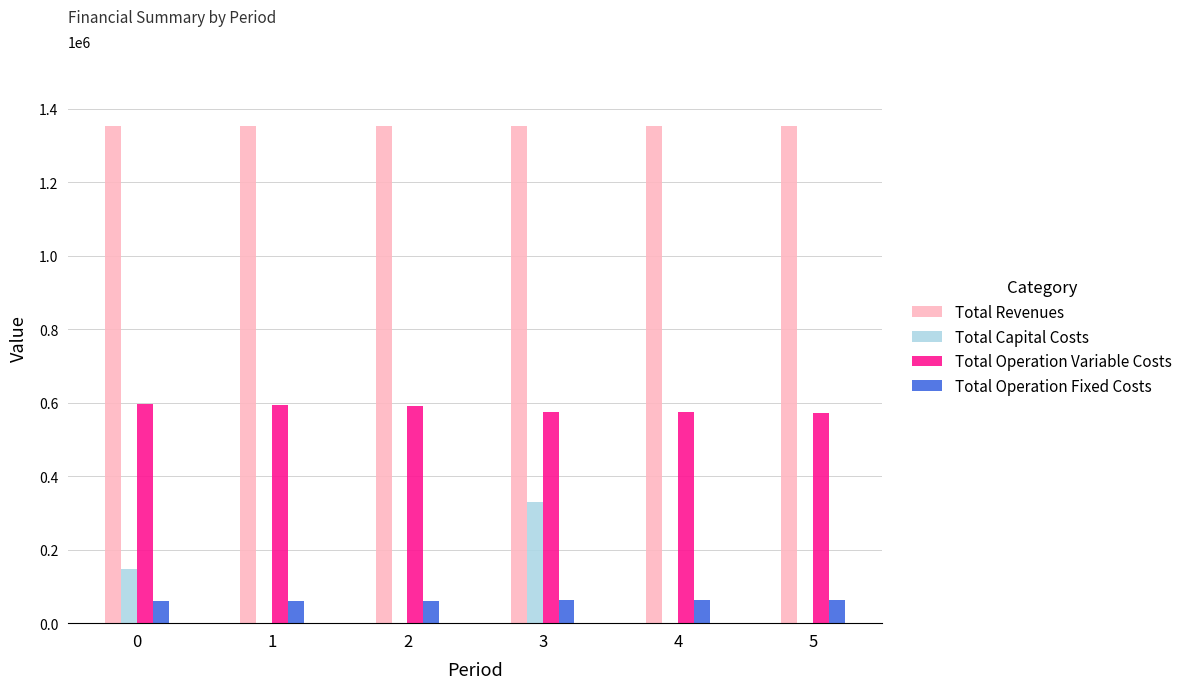

Which series changed the most between 1 and 3?

Total Capital Costs